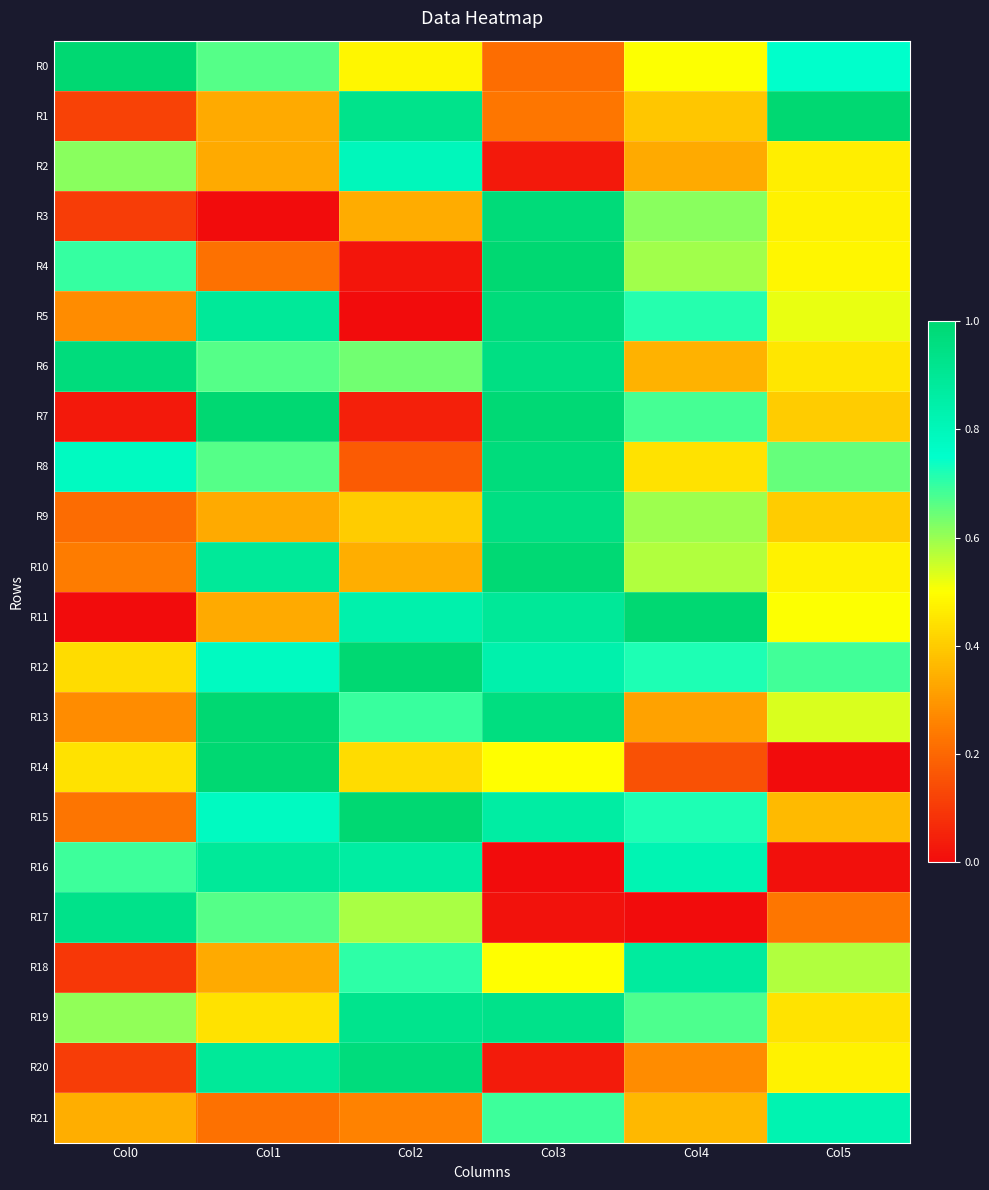

Between Col4 and Col5, which series saw the biggest shift?

R16